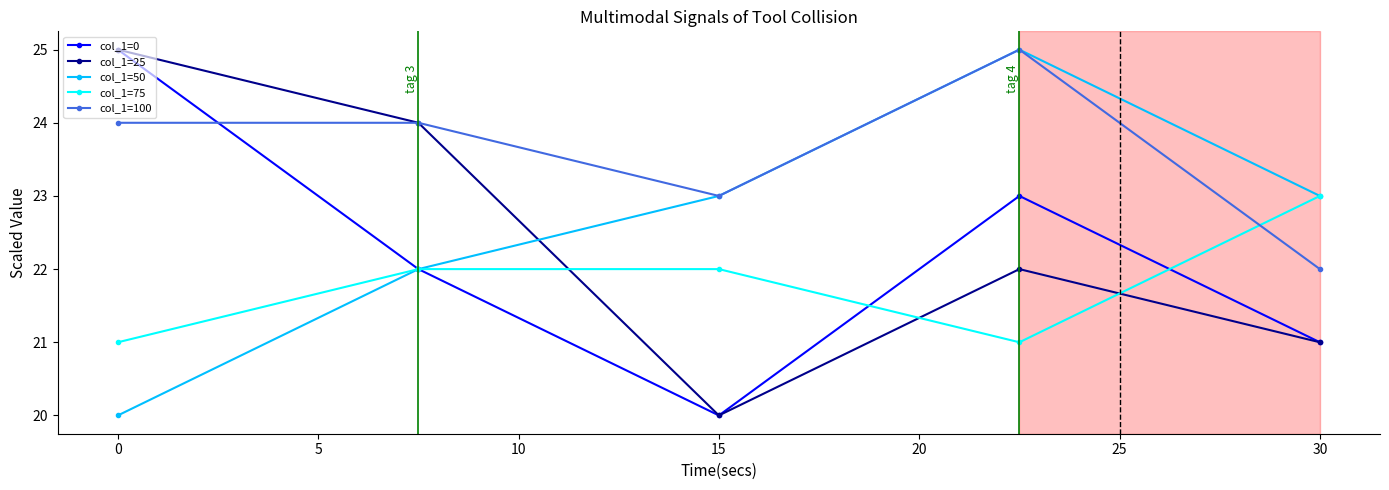

What is the minimum value shown in the chart?

20